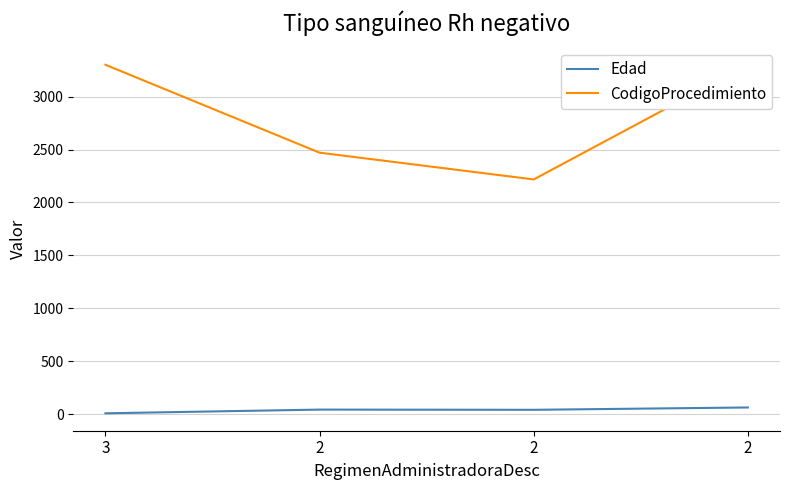

Rank the categories by CodigoProcedimiento value from lowest to highest.

2, 2, 3, 2